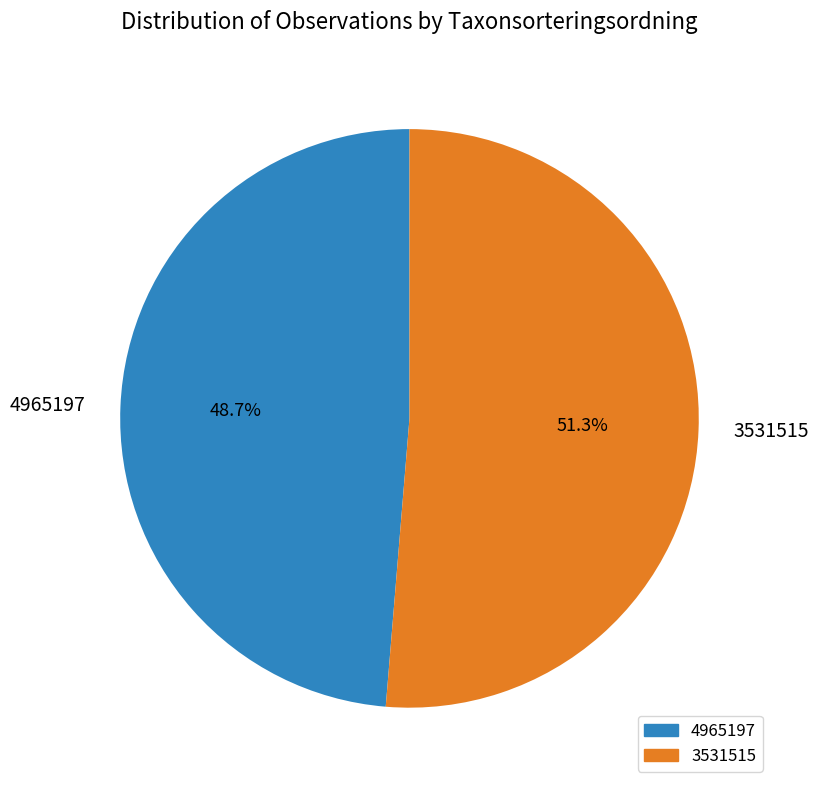

Combined, what portion of the pie is 4965197 and 3531515?

100.0%